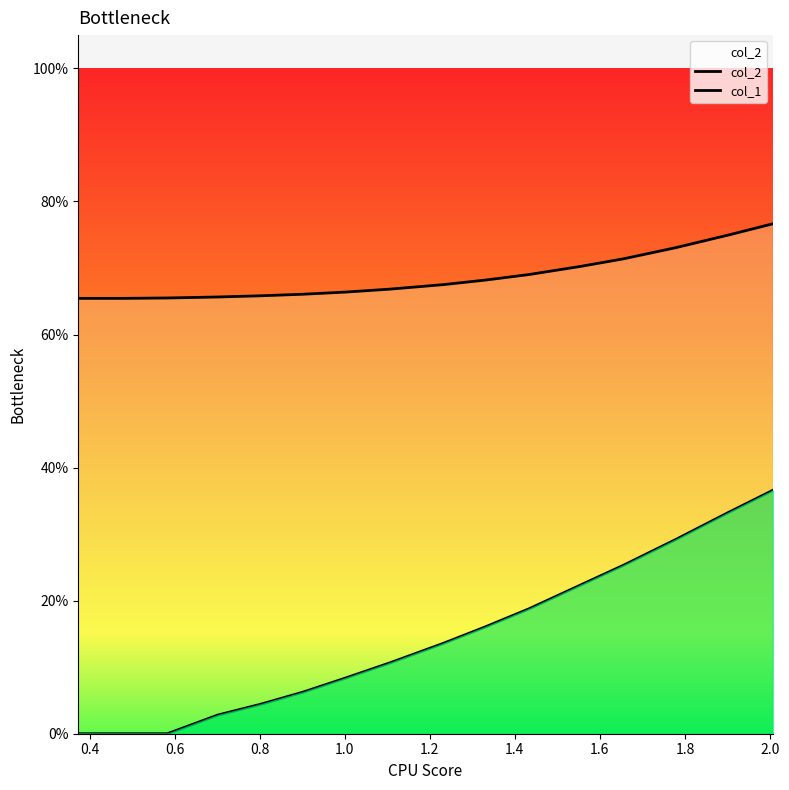

True or false: col_2 and col_1 cross at least once.

False